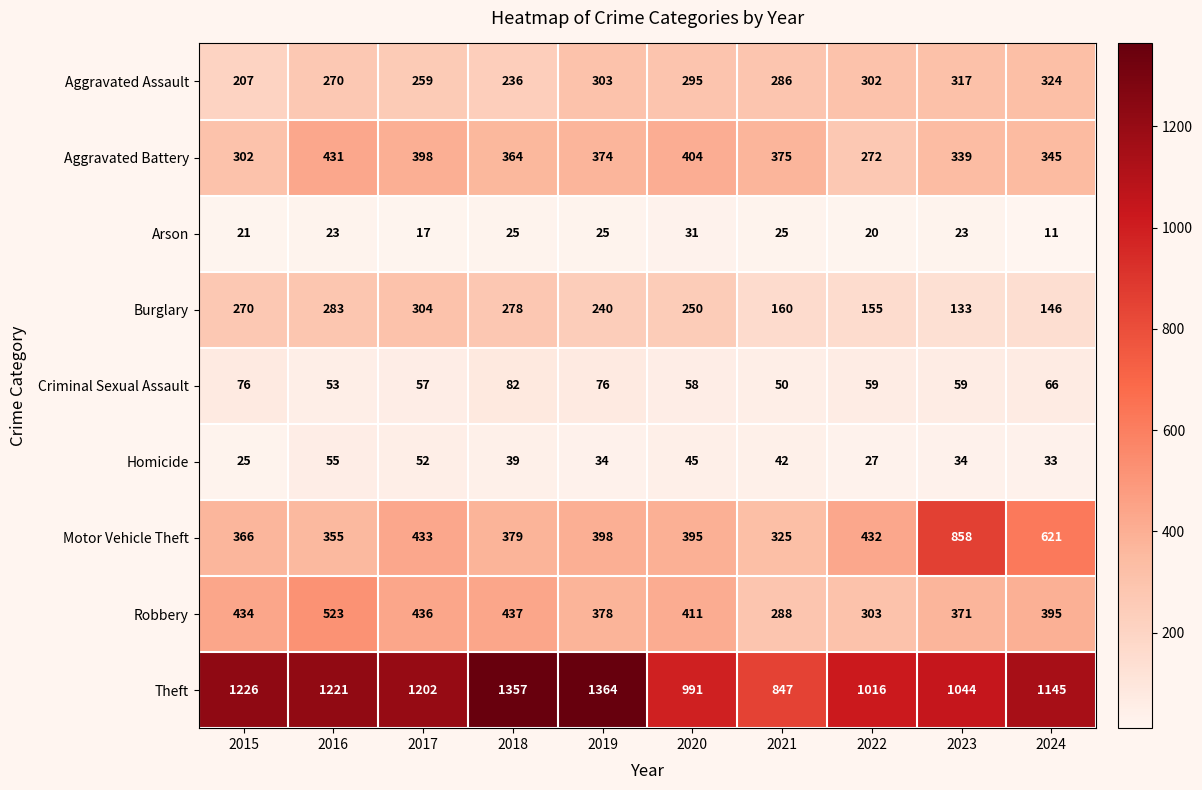

What is the average value of the Aggravated Assault series?

280